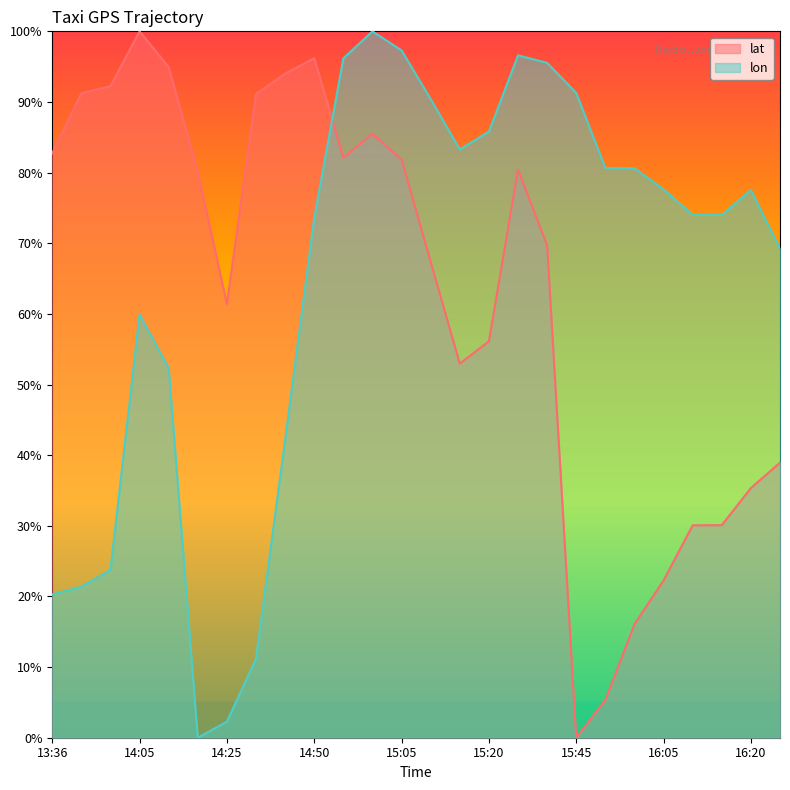

Which series has the largest total across all categories?

lon